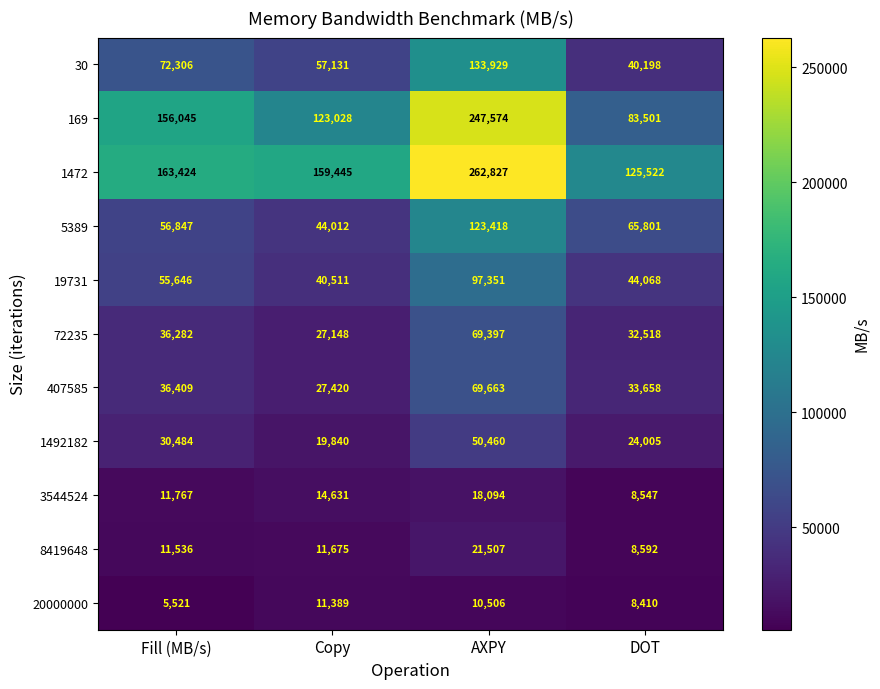

What is the sum of the 30 values at Fill (MB/s) and AXPY?

206235